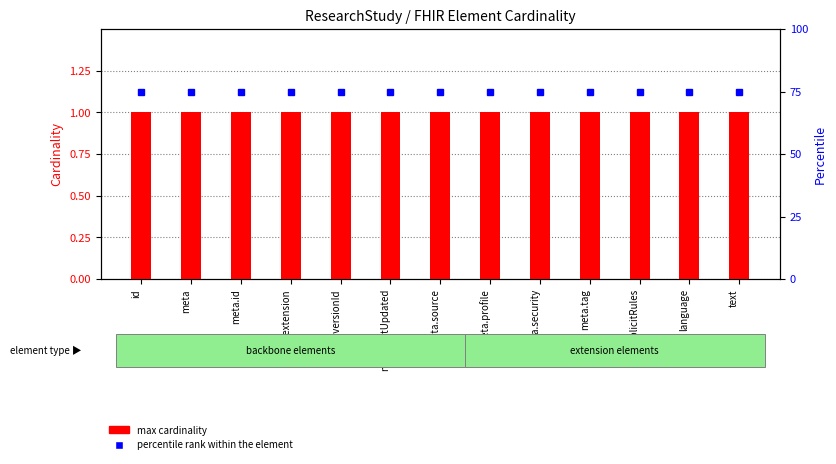

Where is max cardinality nearest to the value 1?

id